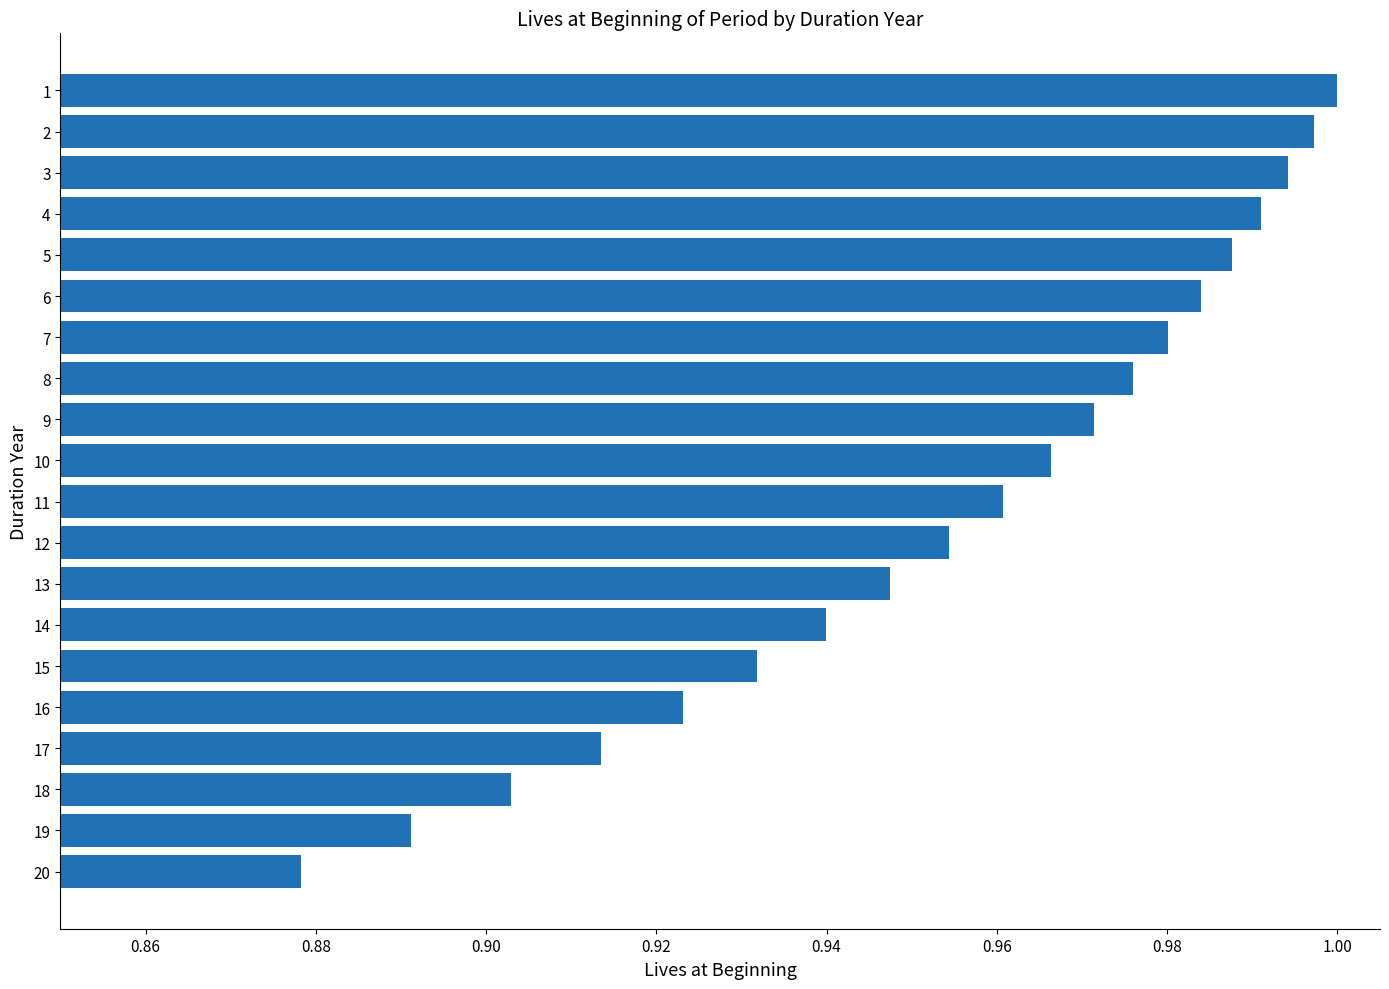

What is the sum of the values at 15 and 13?

1.9